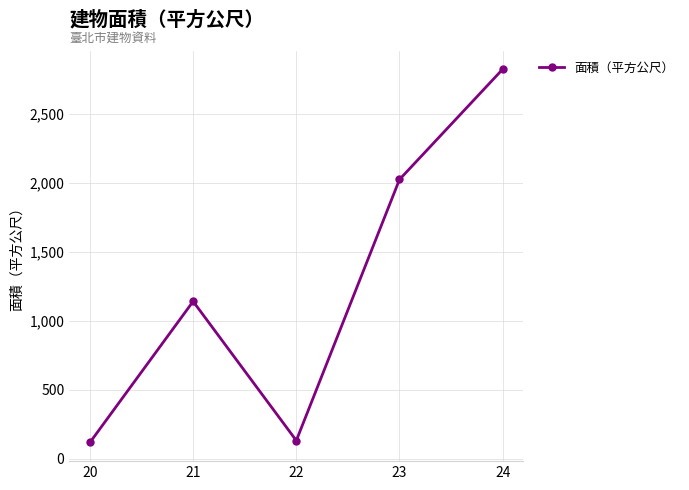

How many data points are less than 1141?

2